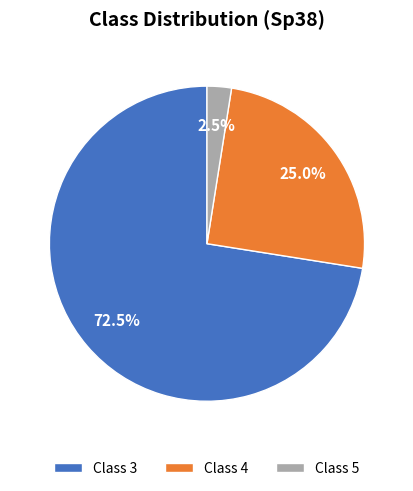

Rank the categories by value from highest to lowest.

Class 3, Class 4, Class 5